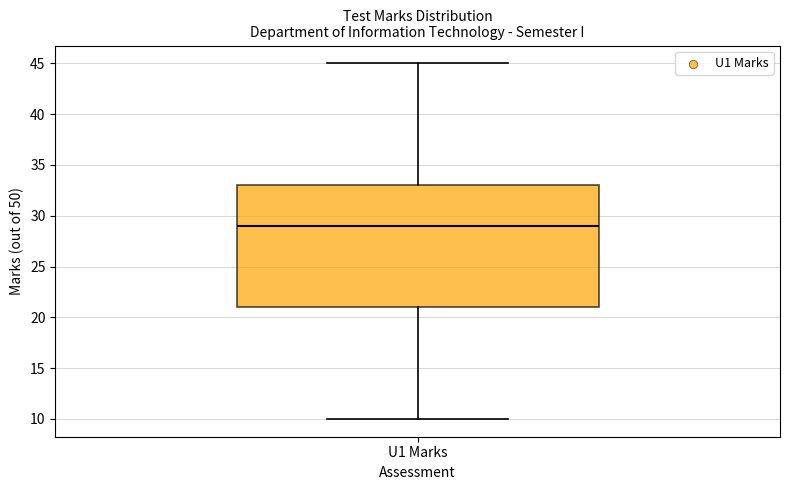

Where does the lower whisker of the box for U1 Marks end on the y-axis? The values are not printed on the chart, so give them approximately, as read against the axis.

10